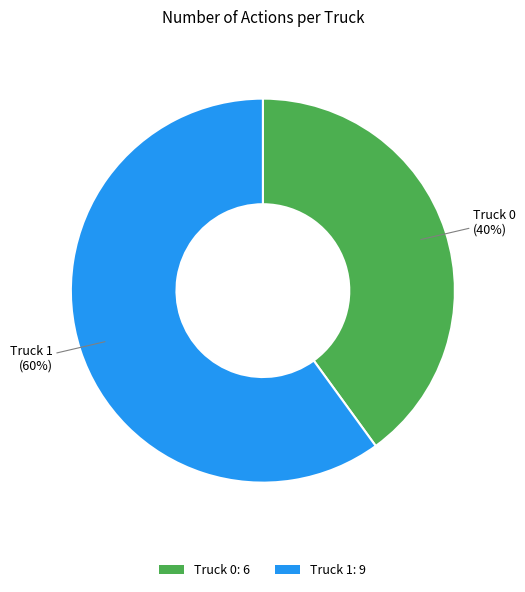

How many slices are in this pie chart?

2